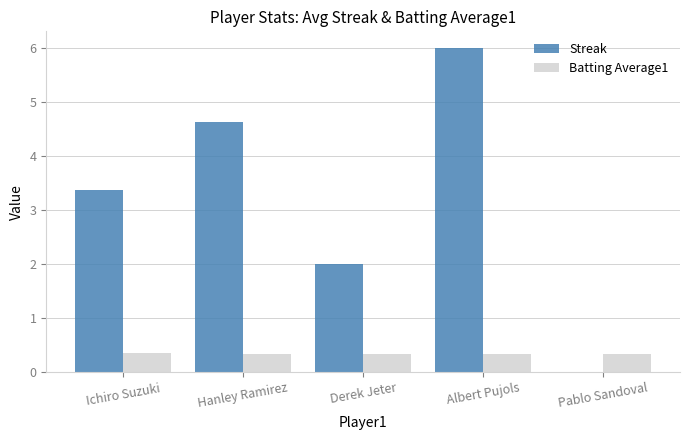

At which category is the sum across all series the highest?

Albert Pujols